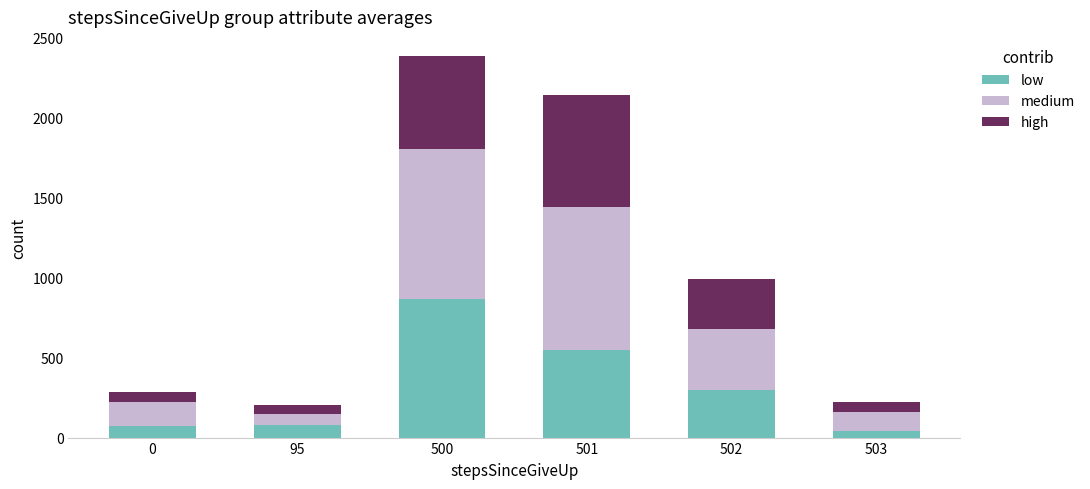

What is the sum of all low values?

1906